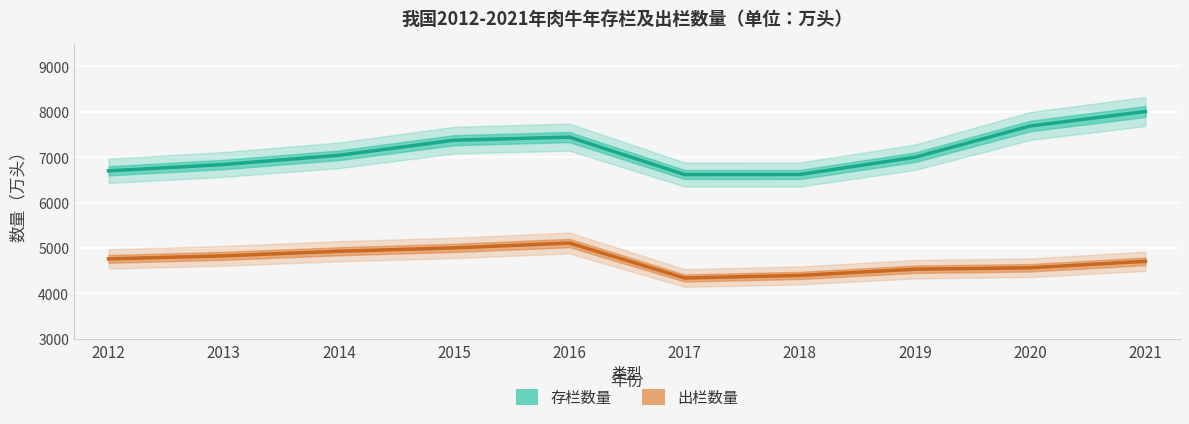

List the series in order of their overall mean, lowest first.

出栏数量, 存栏数量